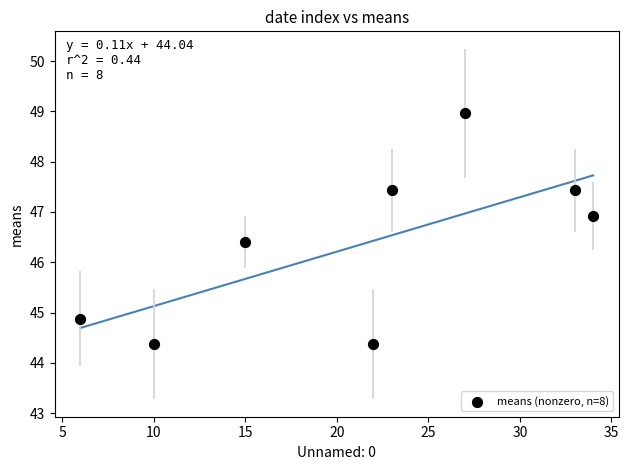

What Y value in the scatter plot is closest to 46?

46.4